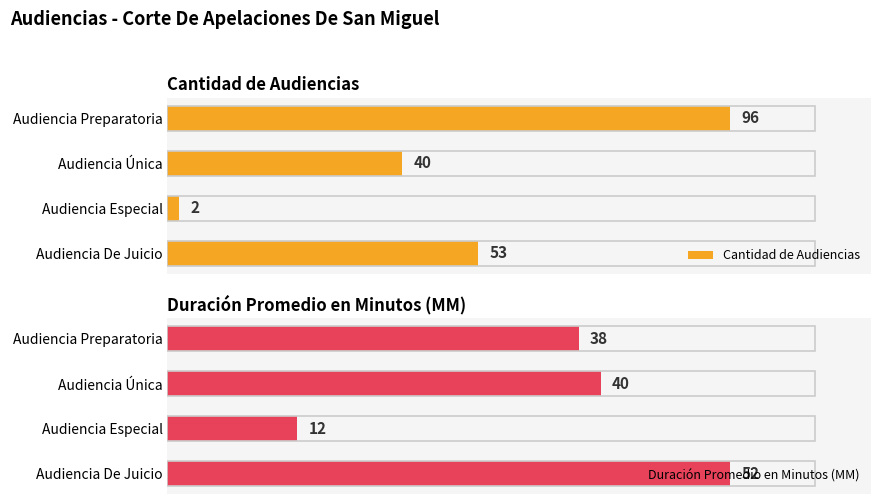

What is the smallest value displayed?

2